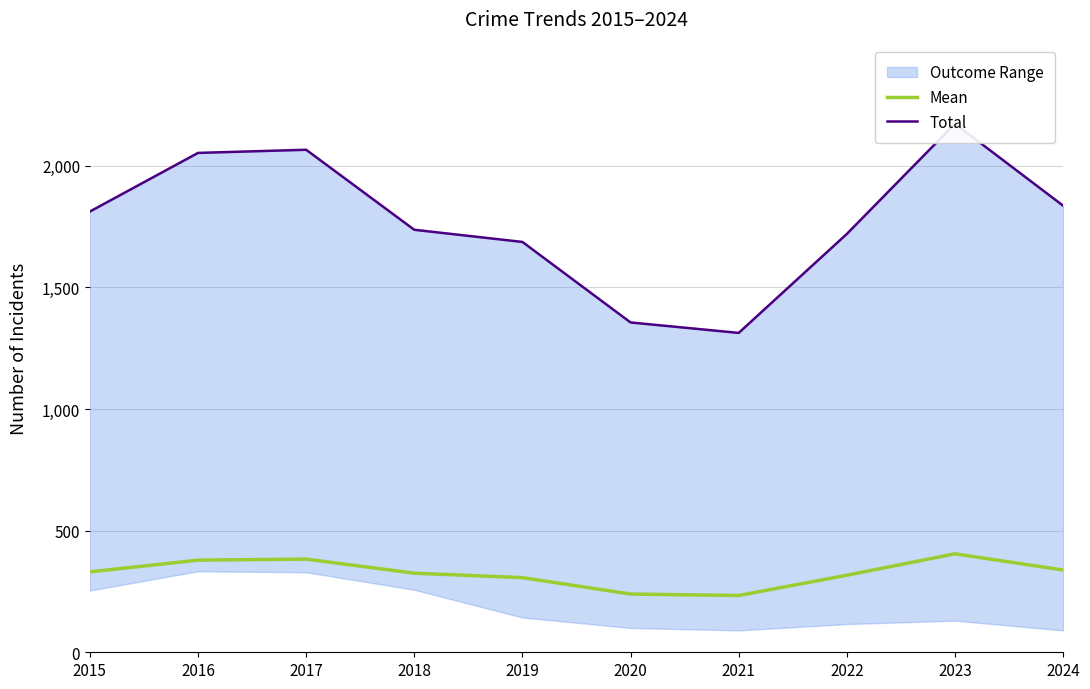

True or false: Total and Mean cross at least once.

False